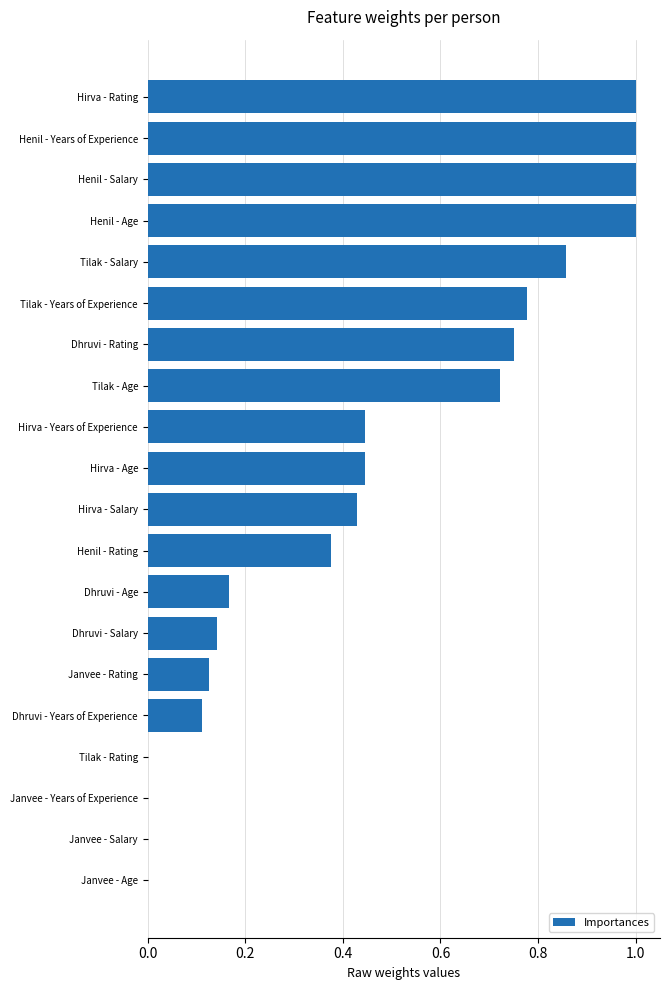

The chart shows a value of 0.0 at Janvee - Salary. True or false?

True